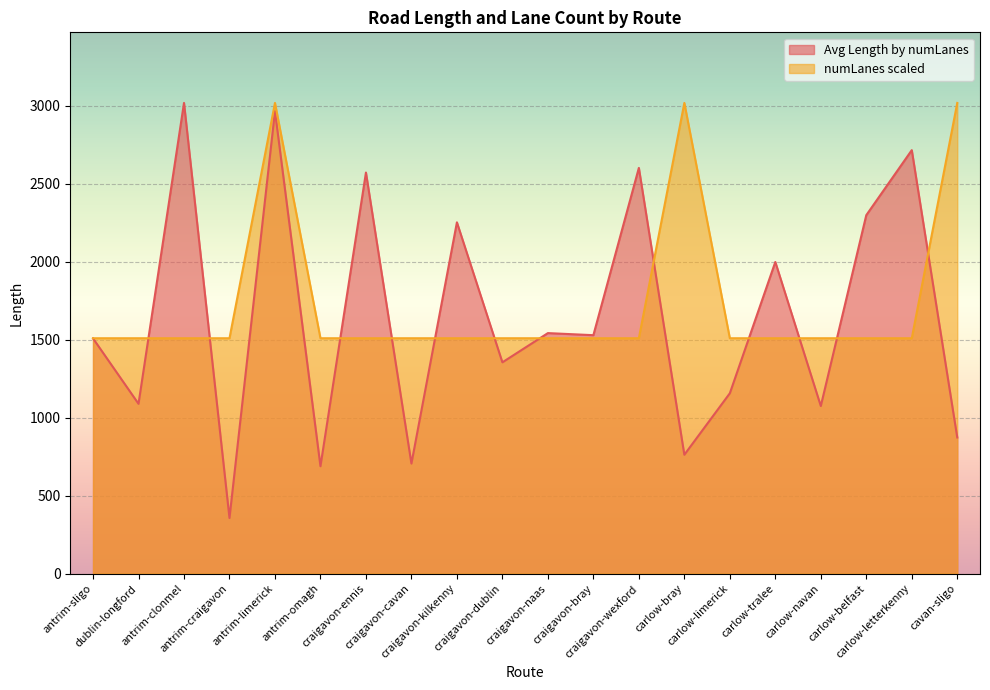

Is it true that Avg Length by numLanes equals 1630.8 at craigavon-ennis?

False